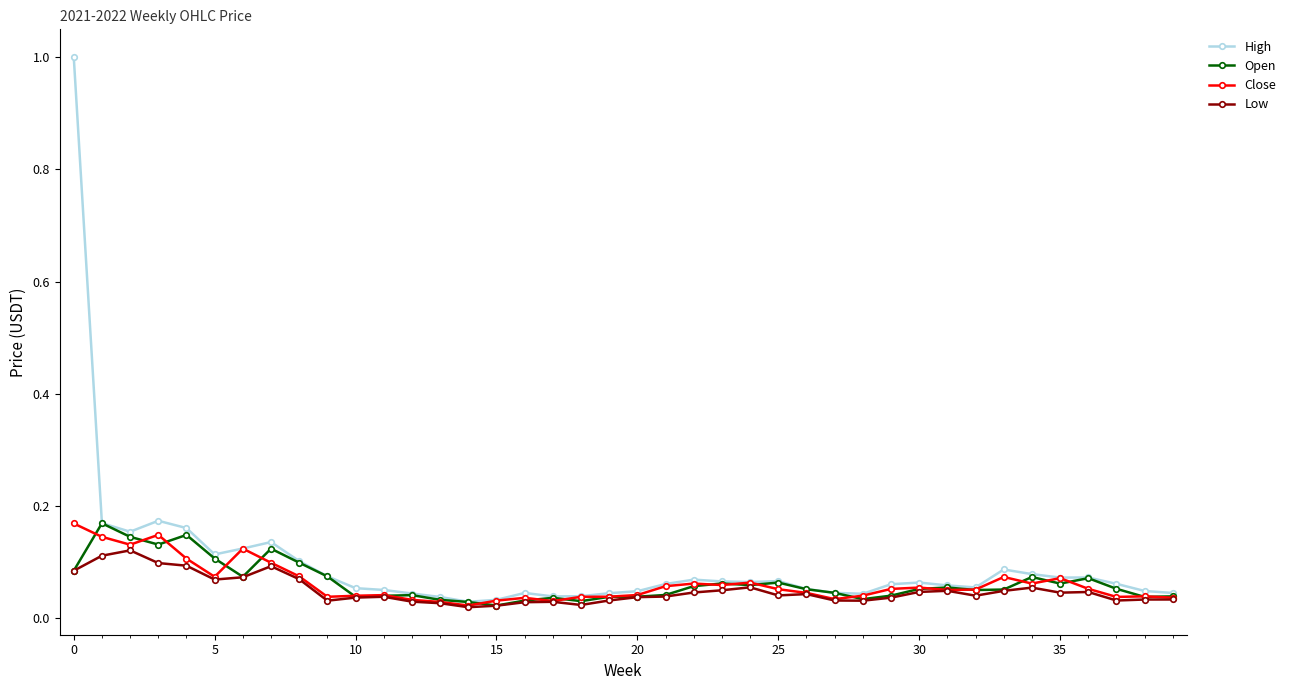

Which series has the widest spread of values?

High